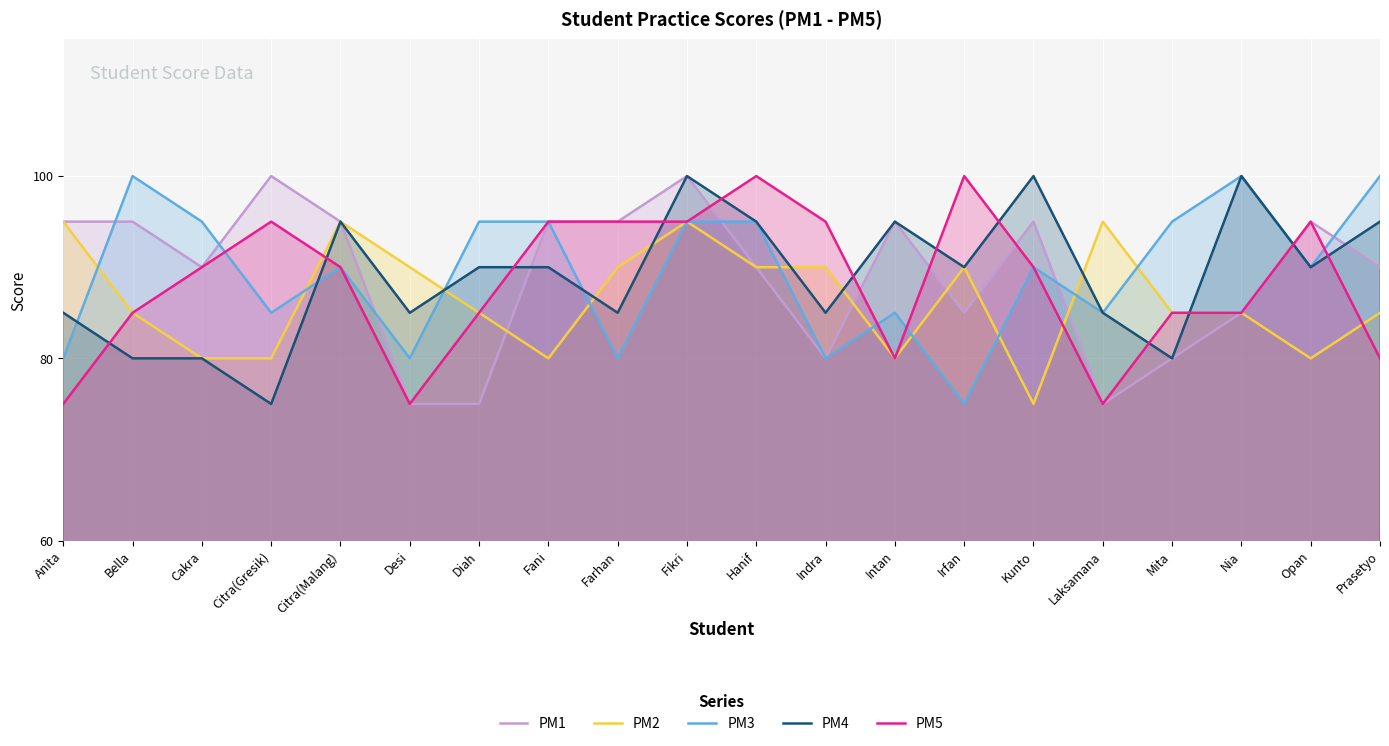

What is the spread (max minus min) of values at Indra?

15